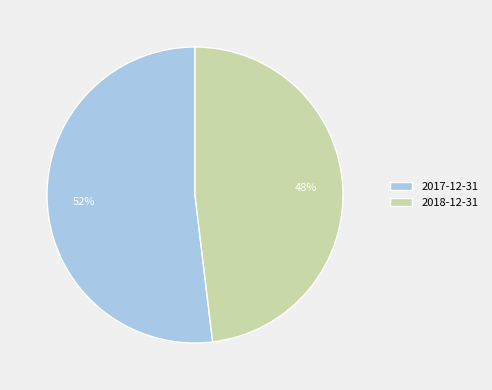

What is the largest slice in the pie chart?

2017-12-31